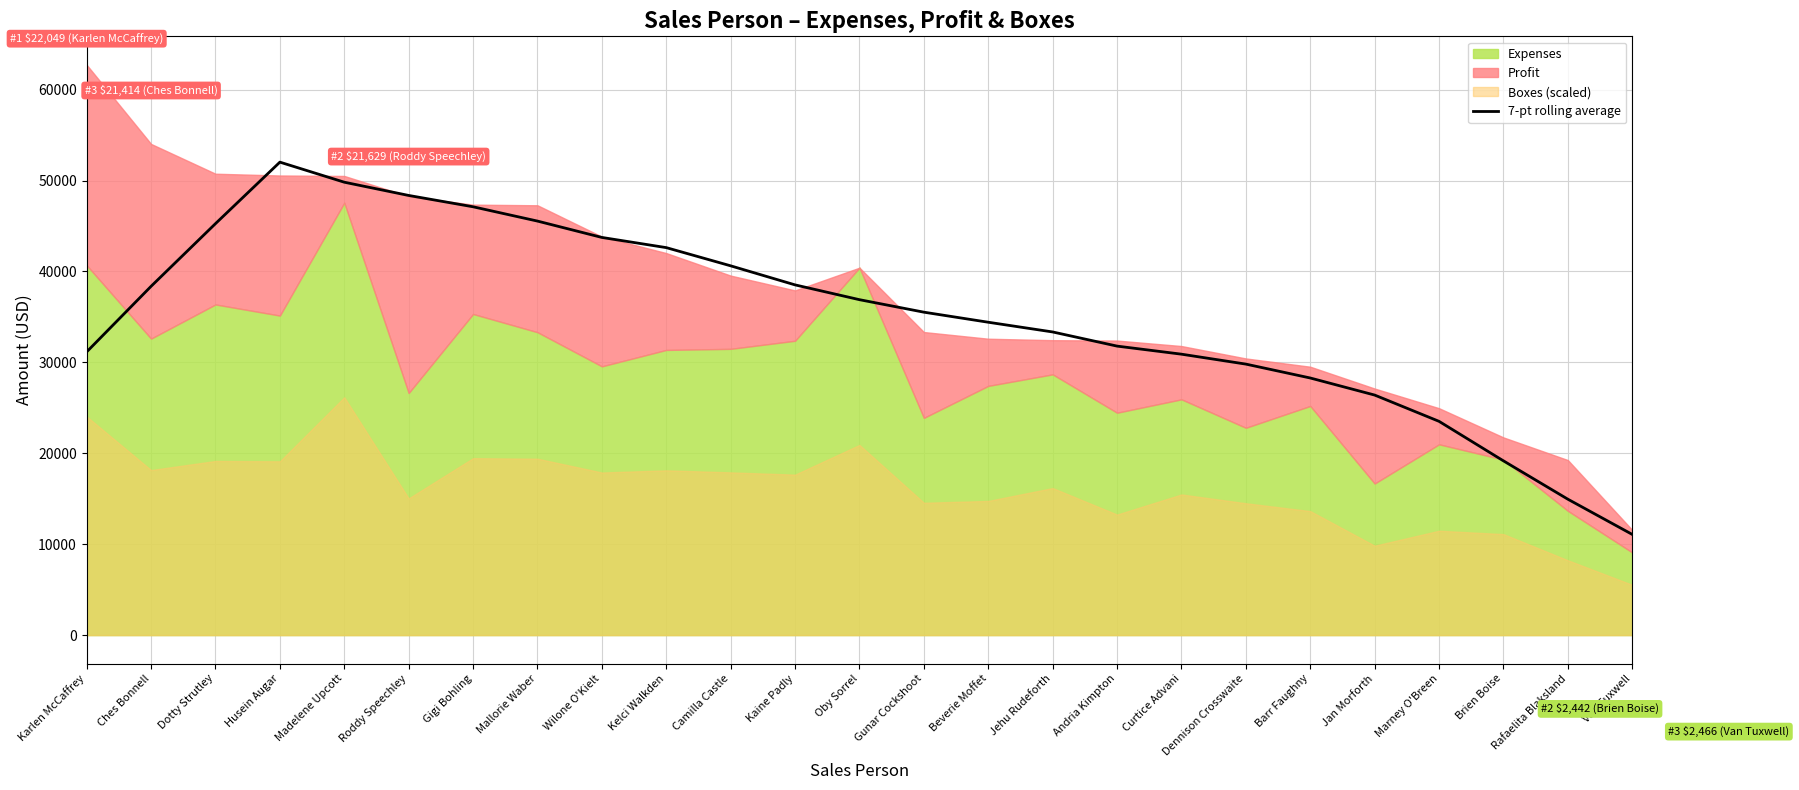

Which label corresponds to the largest value in the chart?

Husein Augar